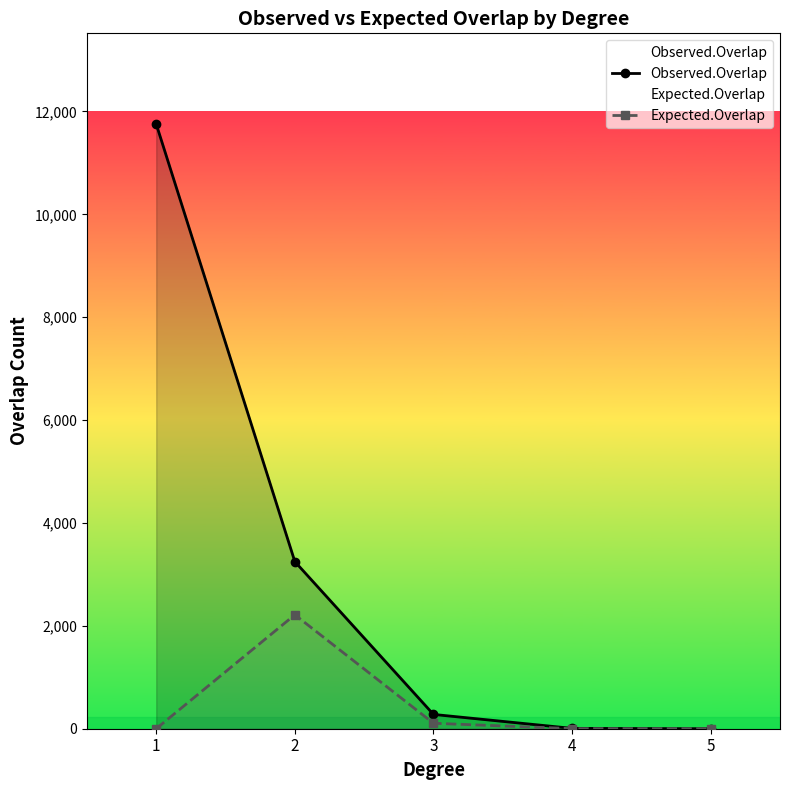

How many intersections are there between Observed.Overlap and Expected.Overlap?

1